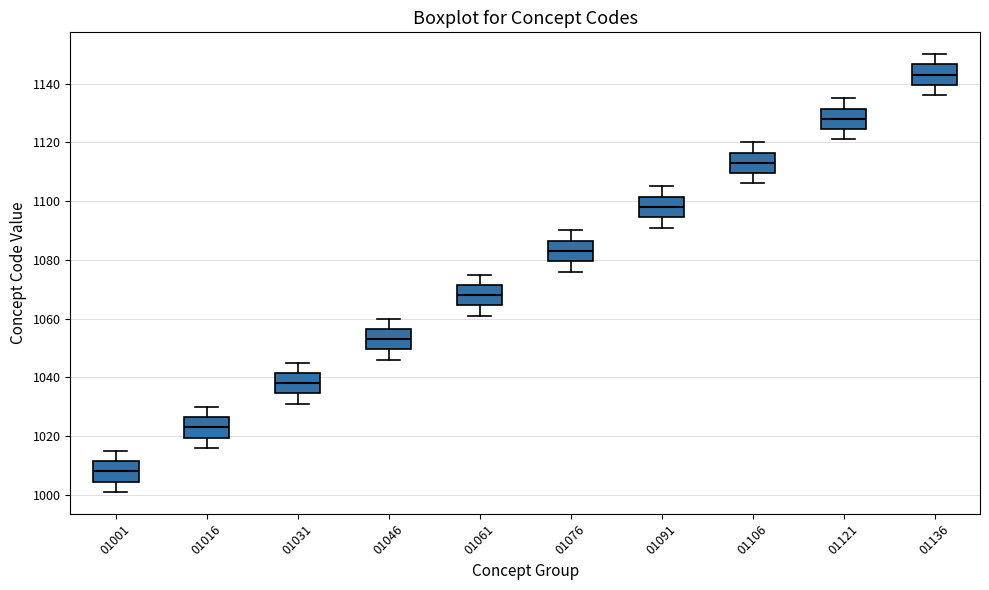

Reading left to right, read every box against the y-axis: the position of its median line, the range the box covers, and the ends of its whiskers. The values are not printed on the chart, so give them approximately, as read against the axis.

01001: median 1008, box 1004 to 1012, whiskers 1002 to 1016
01016: median 1024, box 1020 to 1026, whiskers 1016 to 1030
01031: median 1038, box 1034 to 1042, whiskers 1032 to 1046
01046: median 1054, box 1050 to 1056, whiskers 1046 to 1060
01061: median 1068, box 1064 to 1072, whiskers 1062 to 1076
01076: median 1084, box 1080 to 1086, whiskers 1076 to 1090
01091: median 1098, box 1094 to 1102, whiskers 1092 to 1106
01106: median 1114, box 1110 to 1116, whiskers 1106 to 1120
01121: median 1128, box 1124 to 1132, whiskers 1122 to 1136
01136: median 1144, box 1140 to 1146, whiskers 1136 to 1150